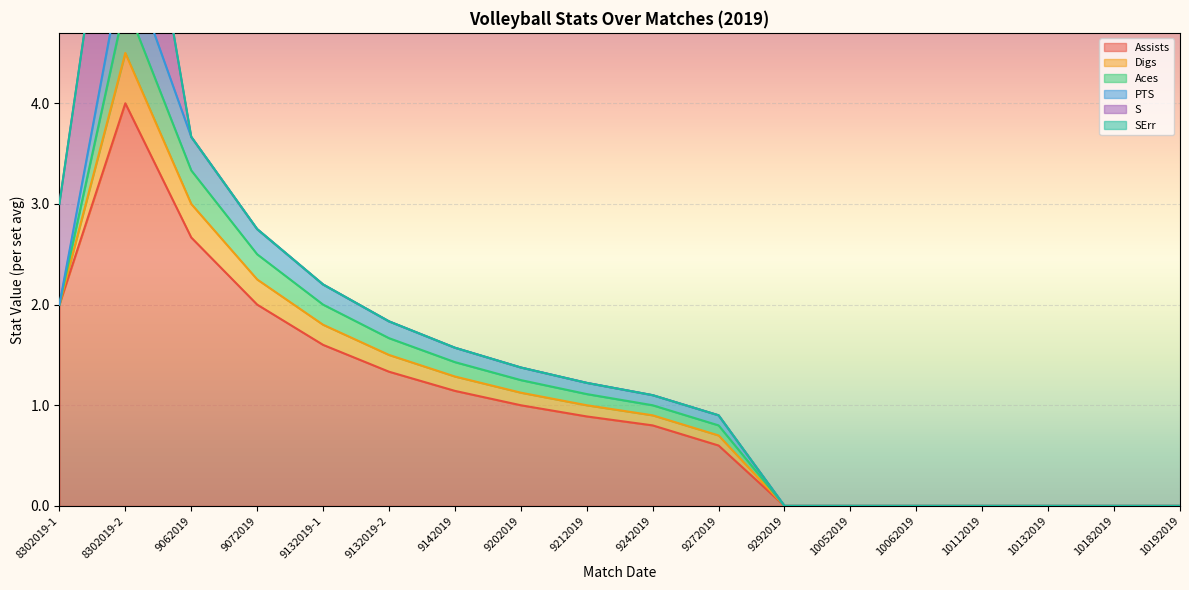

At which label does SErr reach its minimum?

8302019-1